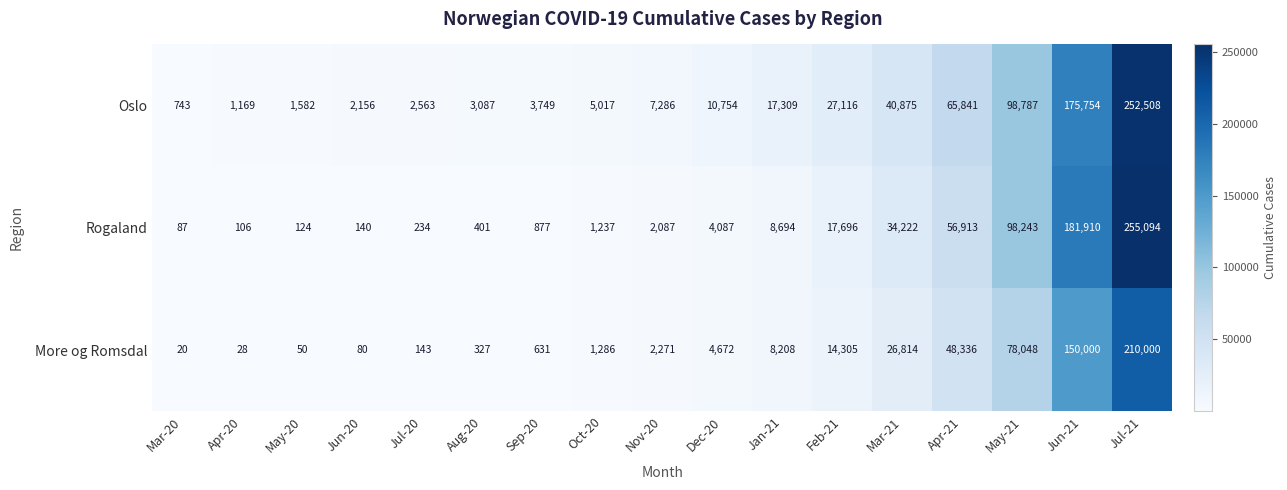

Rank the series by their maximum value, from highest to lowest.

Rogaland, Oslo, More og Romsdal